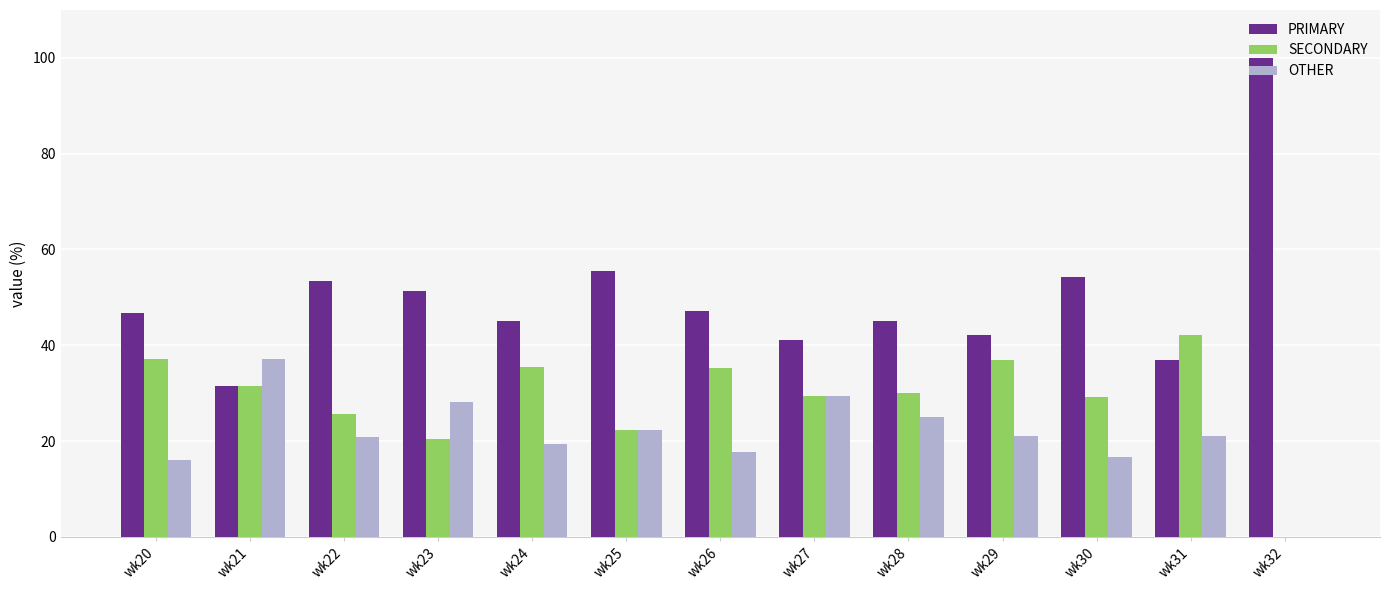

What is the total value across all series at wk31?

100.0